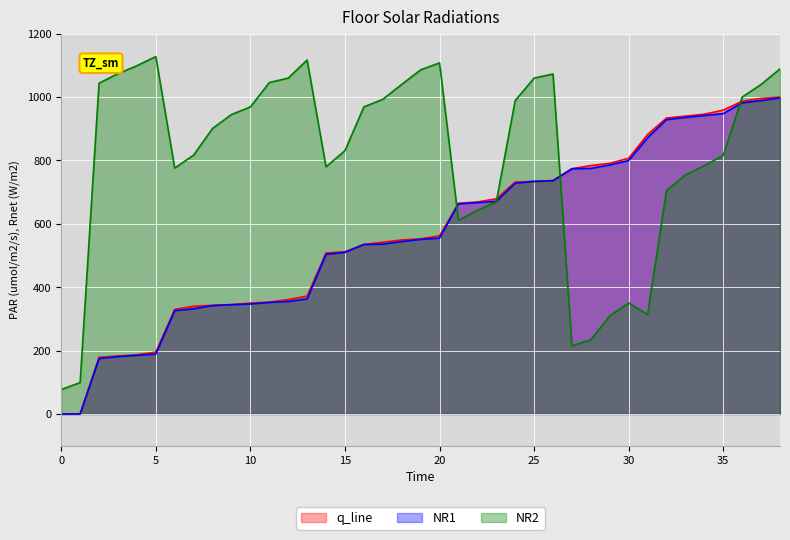

What is the total value across all series at 33?

2630